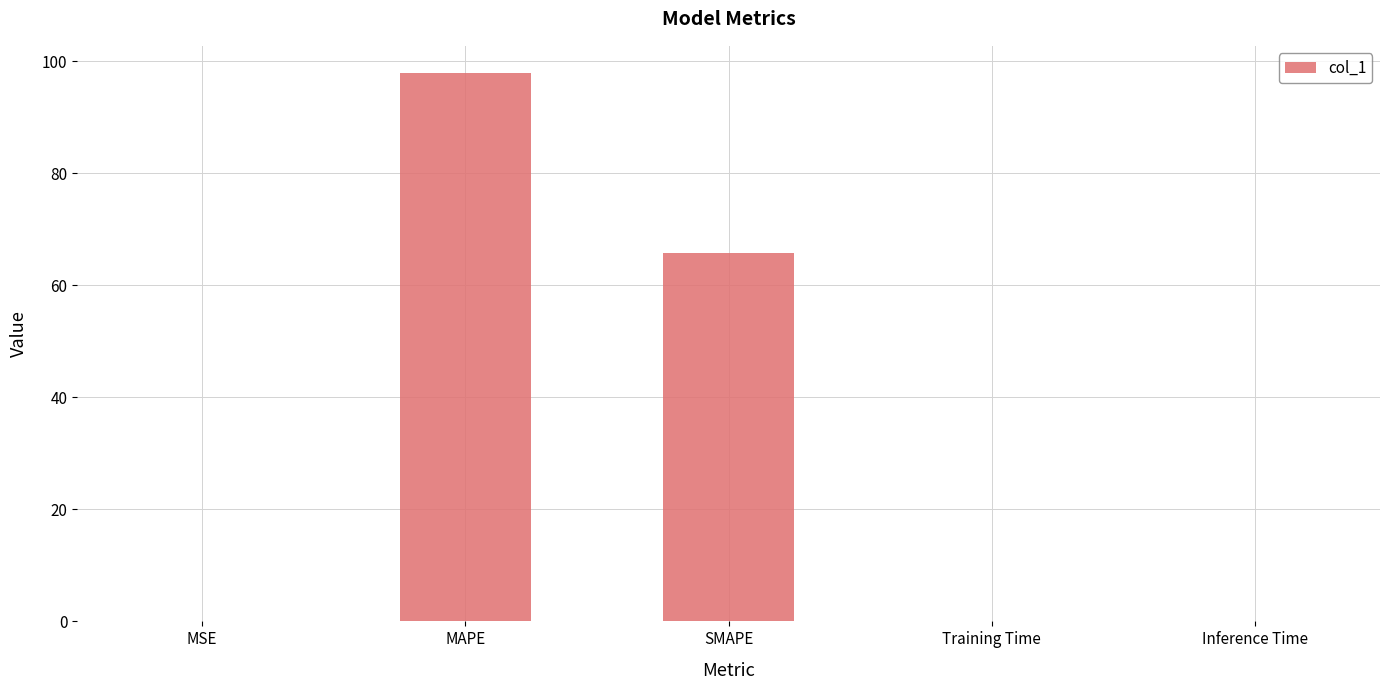

Which category has the highest value across all series?

MAPE